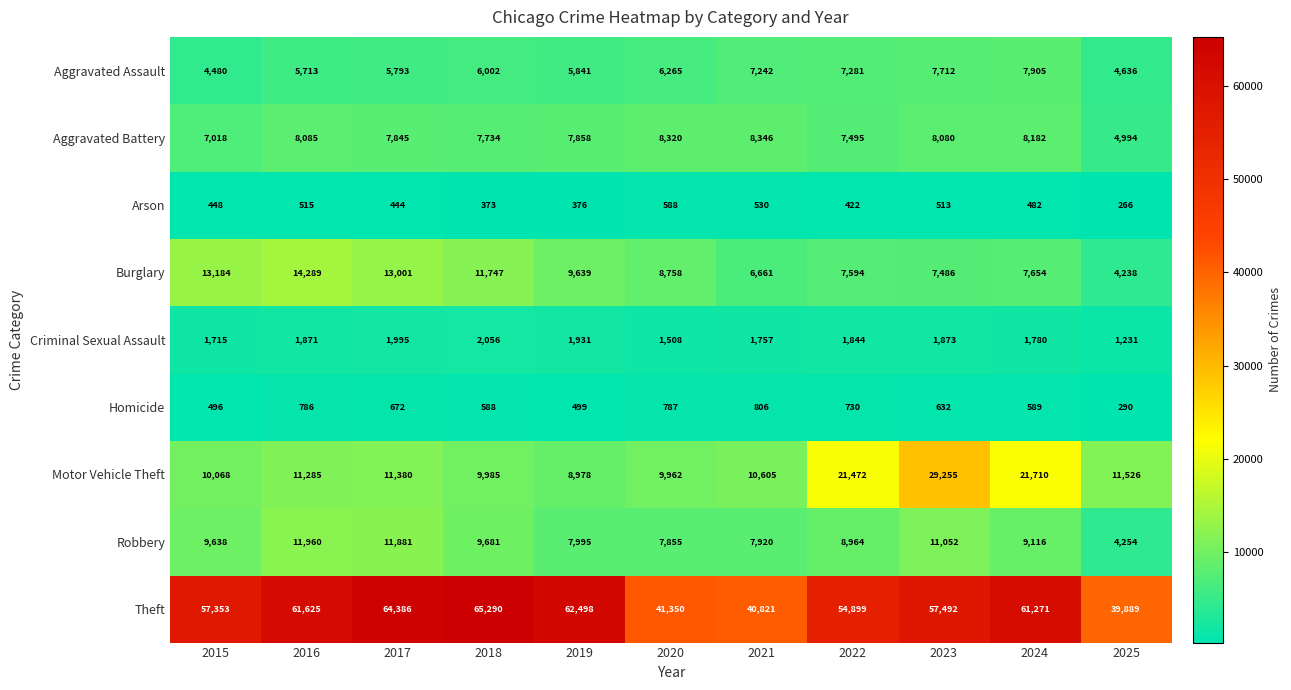

How many values in the Homicide series are below 632?

5